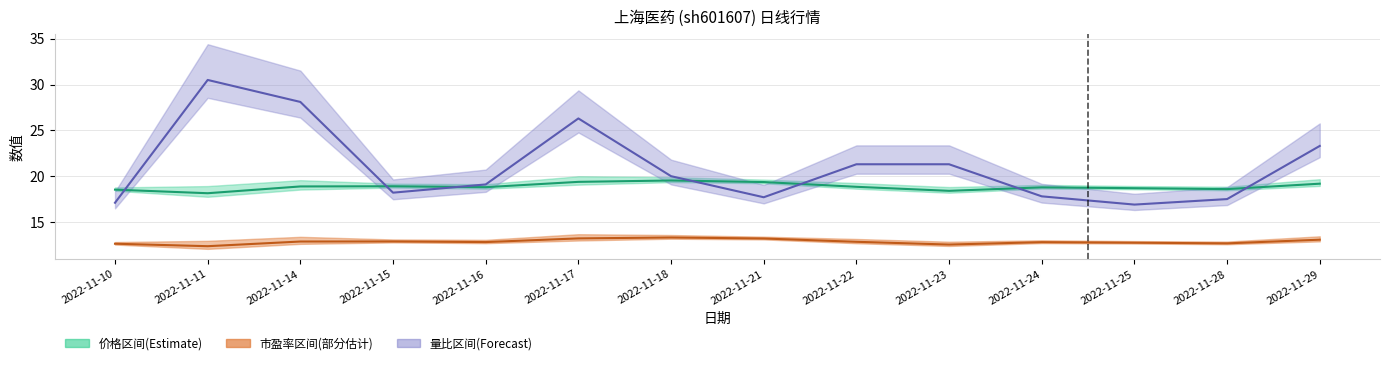

True or false: 价格(中值) and 市盈率(中值) intersect in this chart.

False